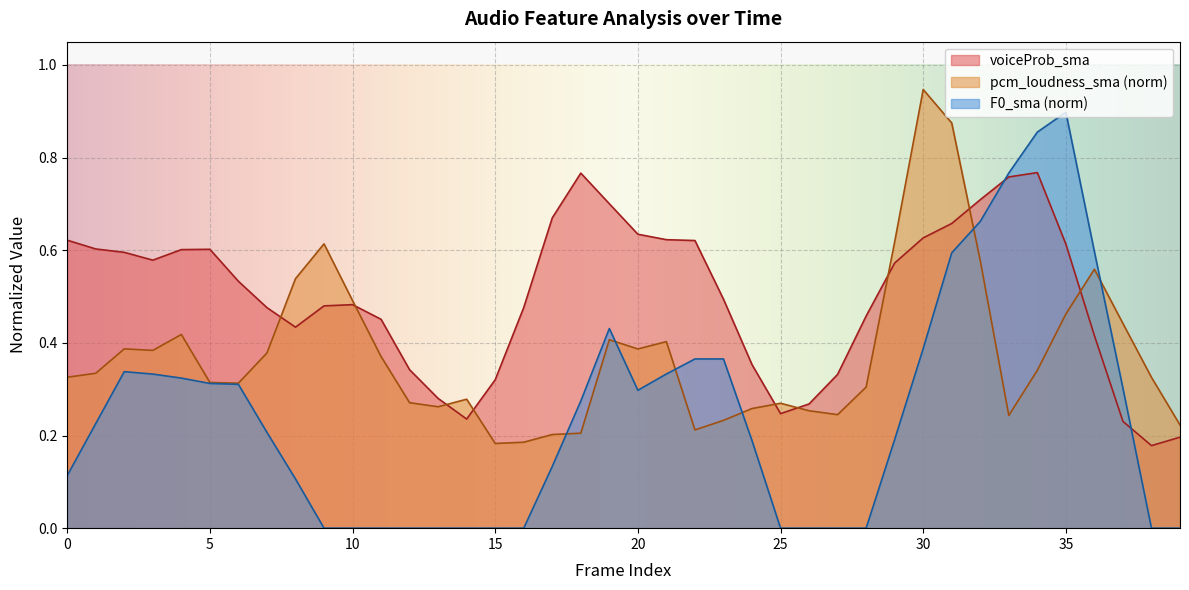

At which category is the sum across all series the highest?

31